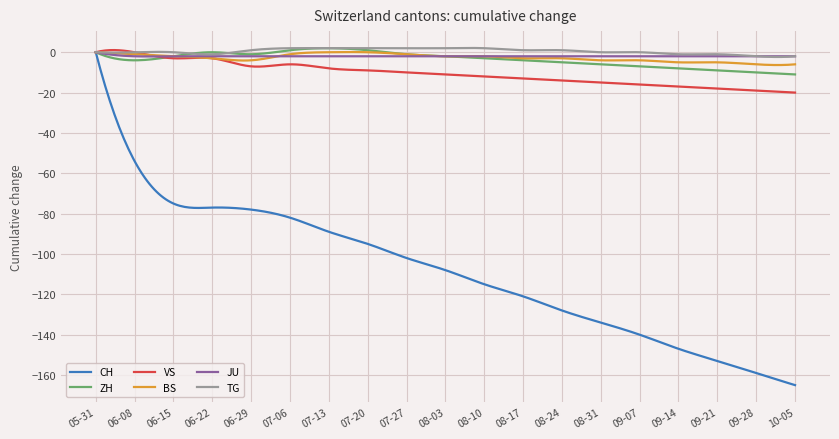

Which series has the largest range (max minus min)?

CH